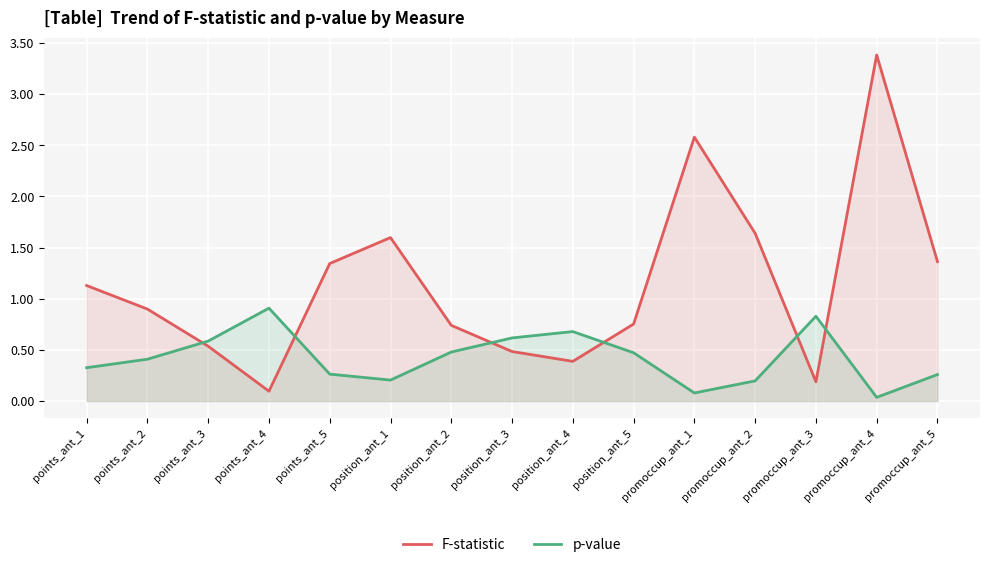

What is the value of the F-statistic point at the 9th from the left?

0.4